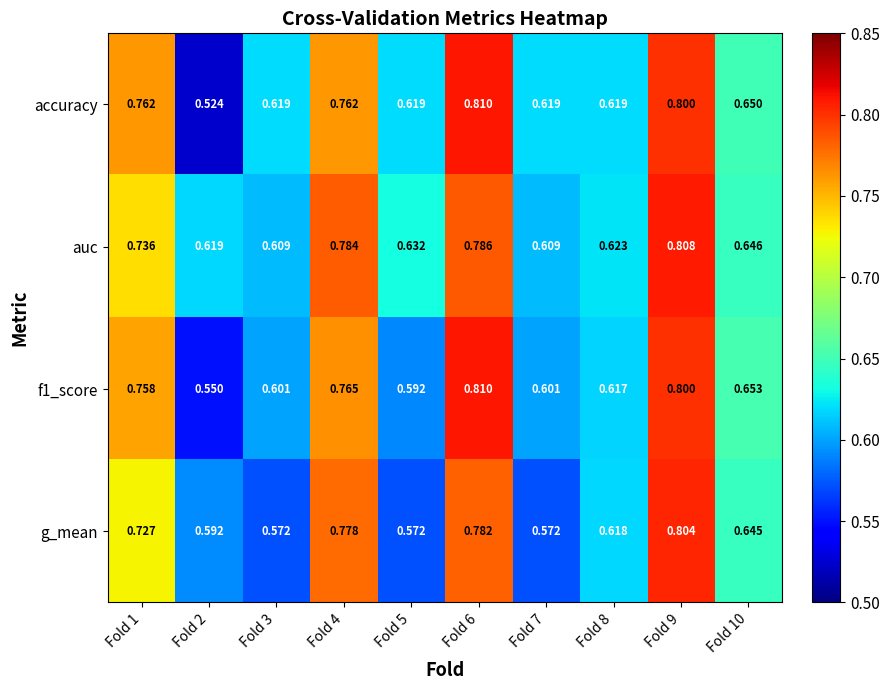

Which series has the largest total across all categories?

auc